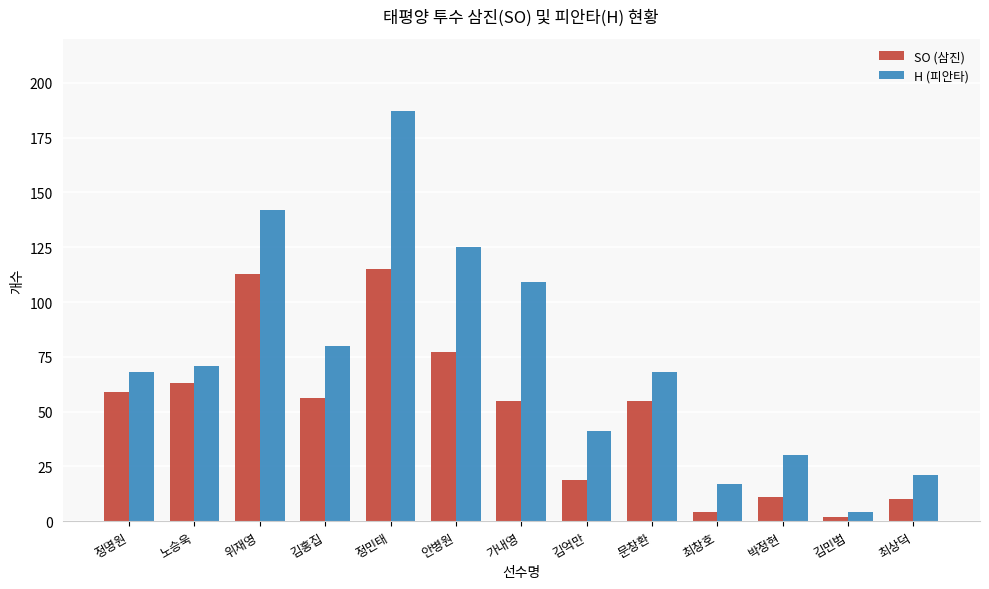

What position from the left is 위재영?

3